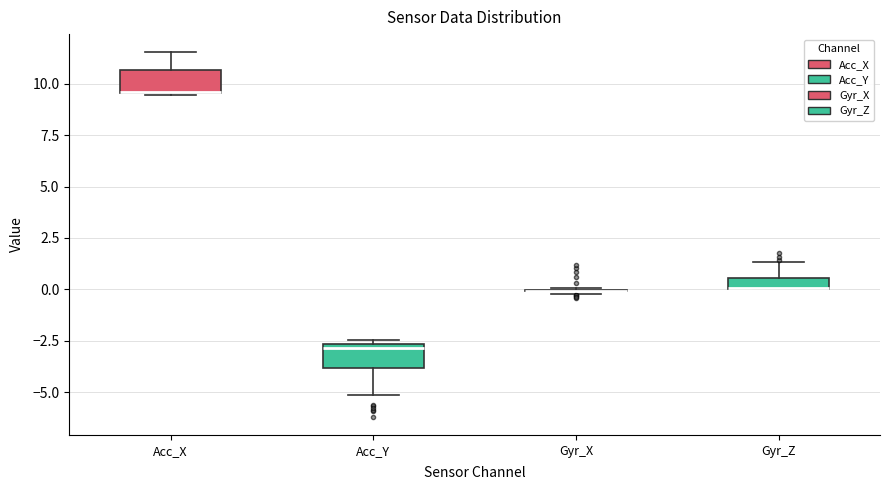

Where does the lower whisker of the box for Acc_Y end on the y-axis? The values are not printed on the chart, so give them approximately, as read against the axis.

-5.0